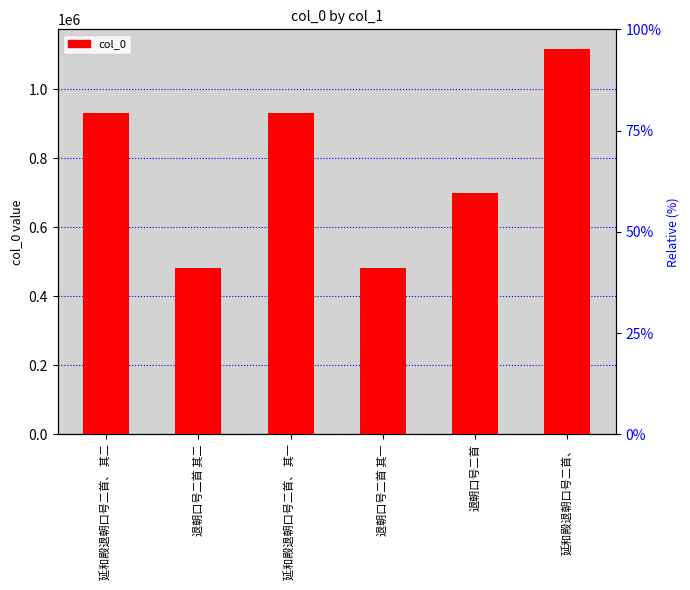

What is the minimum value shown in the chart?

483175